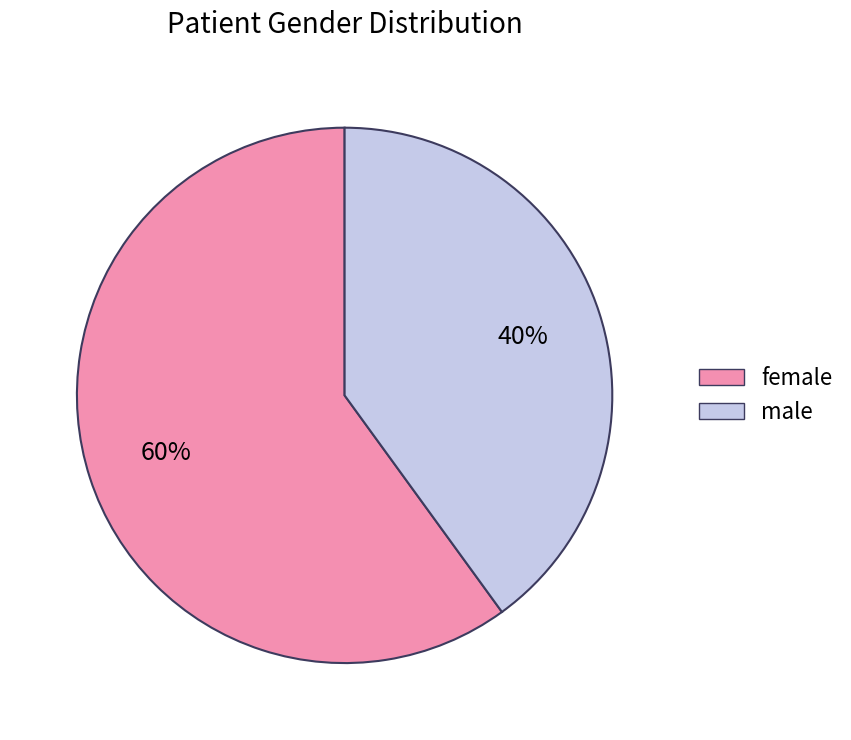

Is it true that male is 25% of the pie?

False